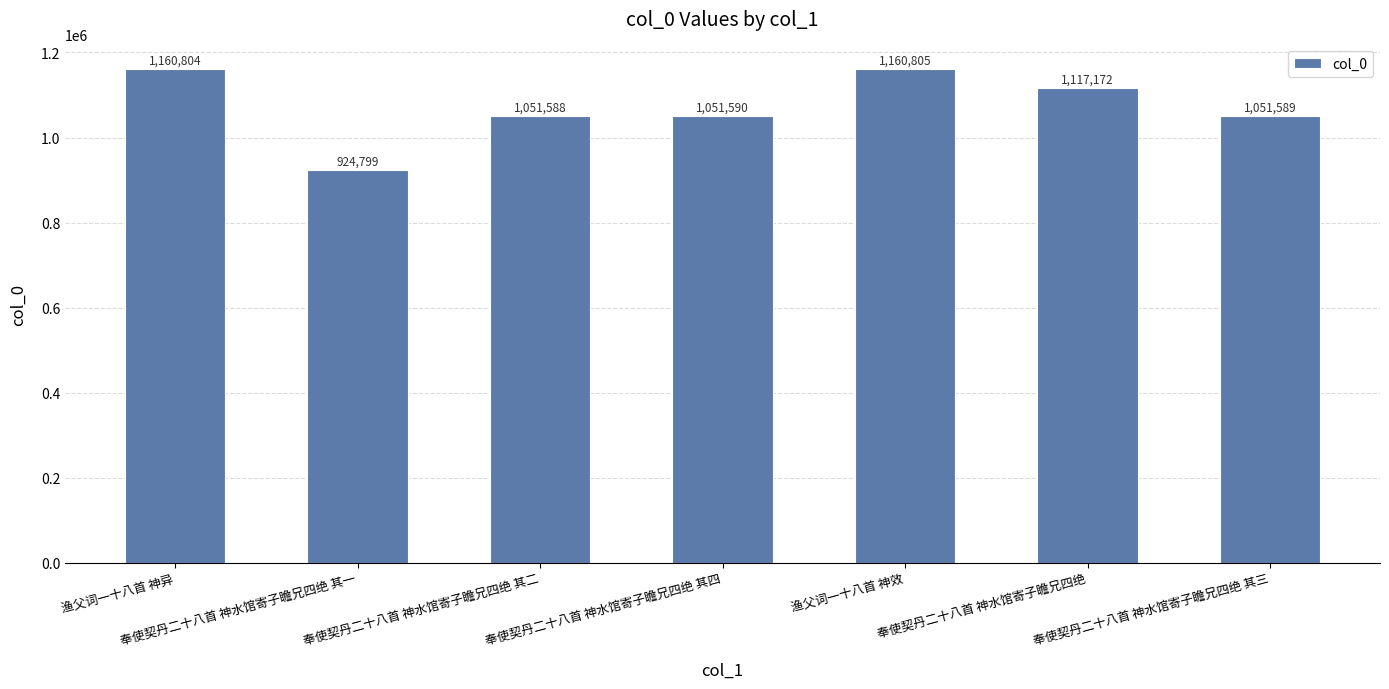

Rank the categories by value from highest to lowest.

渔父词一十八首 神效, 渔父词一十八首 神异, 奉使契丹二十八首 神水馆寄子瞻兄四绝, 奉使契丹二十八首 神水馆寄子瞻兄四绝 其四, 奉使契丹二十八首 神水馆寄子瞻兄四绝 其三, 奉使契丹二十八首 神水馆寄子瞻兄四绝 其二, 奉使契丹二十八首 神水馆寄子瞻兄四绝 其一